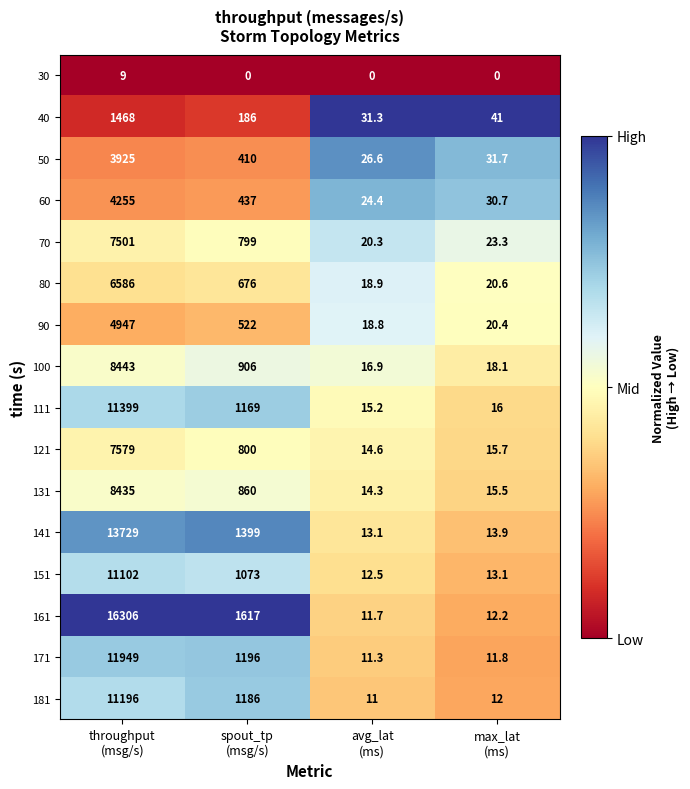

What is the minimum value for 111?

15.2